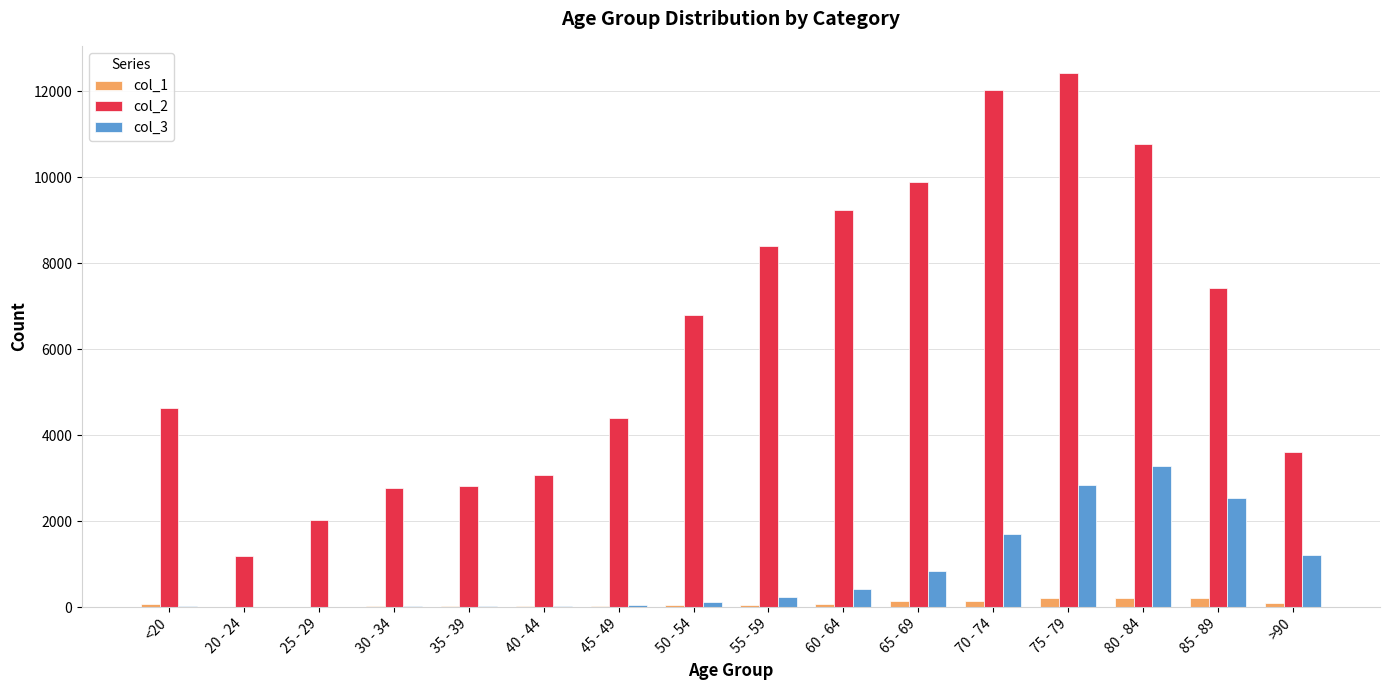

At which category is the sum across all series the highest?

75 - 79